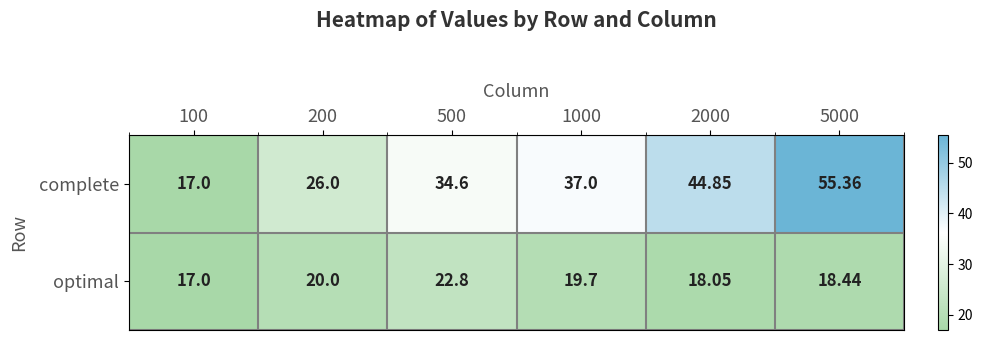

Which series has the widest spread of values?

complete